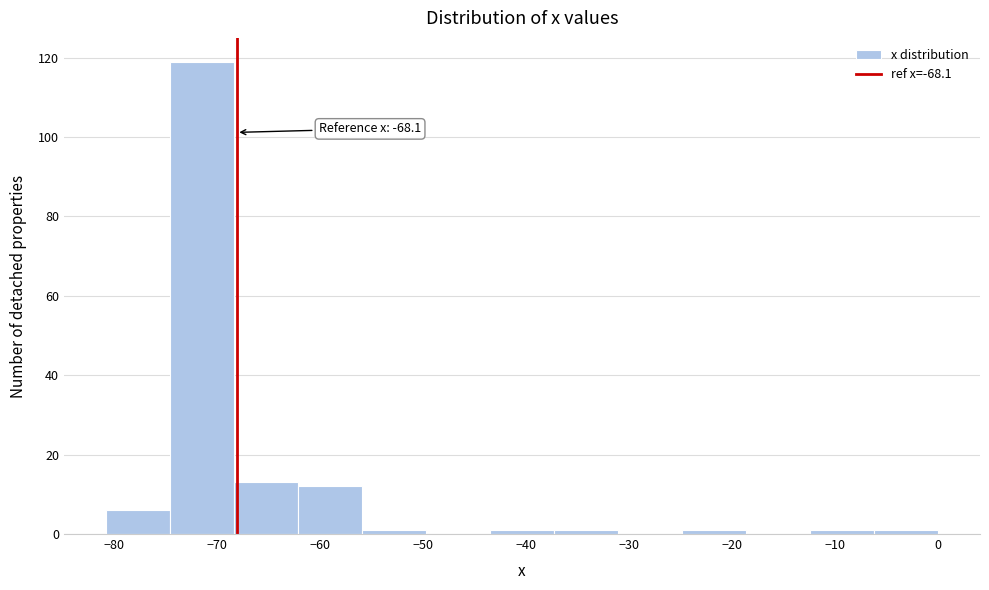

Which range on the x-axis has the tallest bar?

-75 to -68